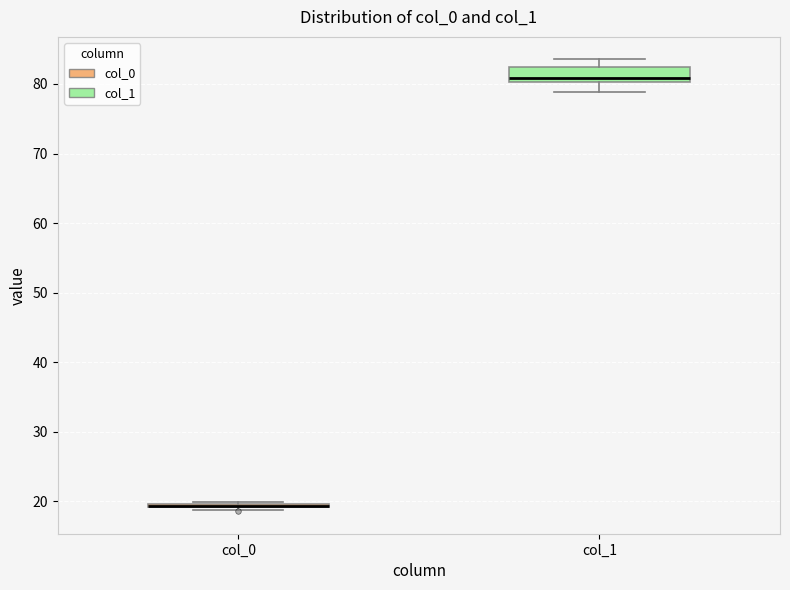

Comparing the boxes themselves (not the whiskers), which one is the tallest?

col_1